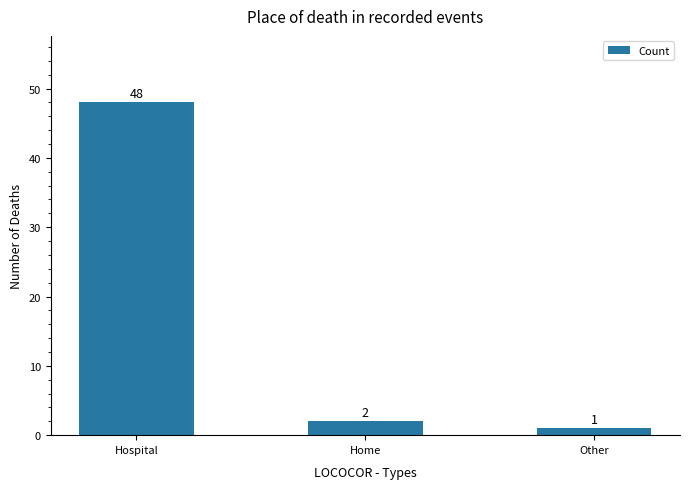

What is the average value?

17